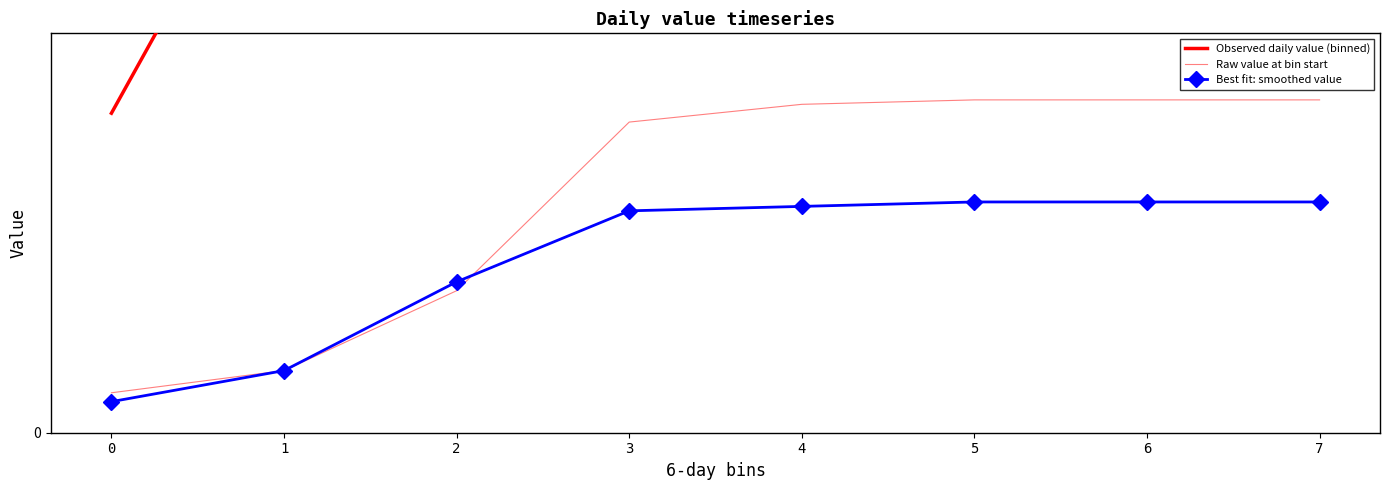

What is the total value across all series at 3?

620